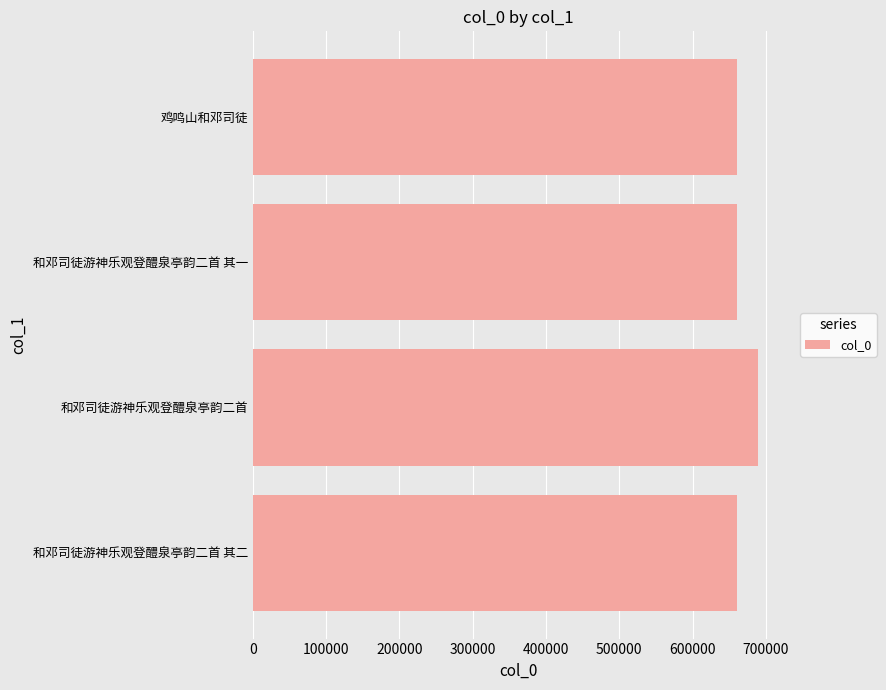

Which label corresponds to the largest value in the chart?

和邓司徒游神乐观登醴泉亭韵二首